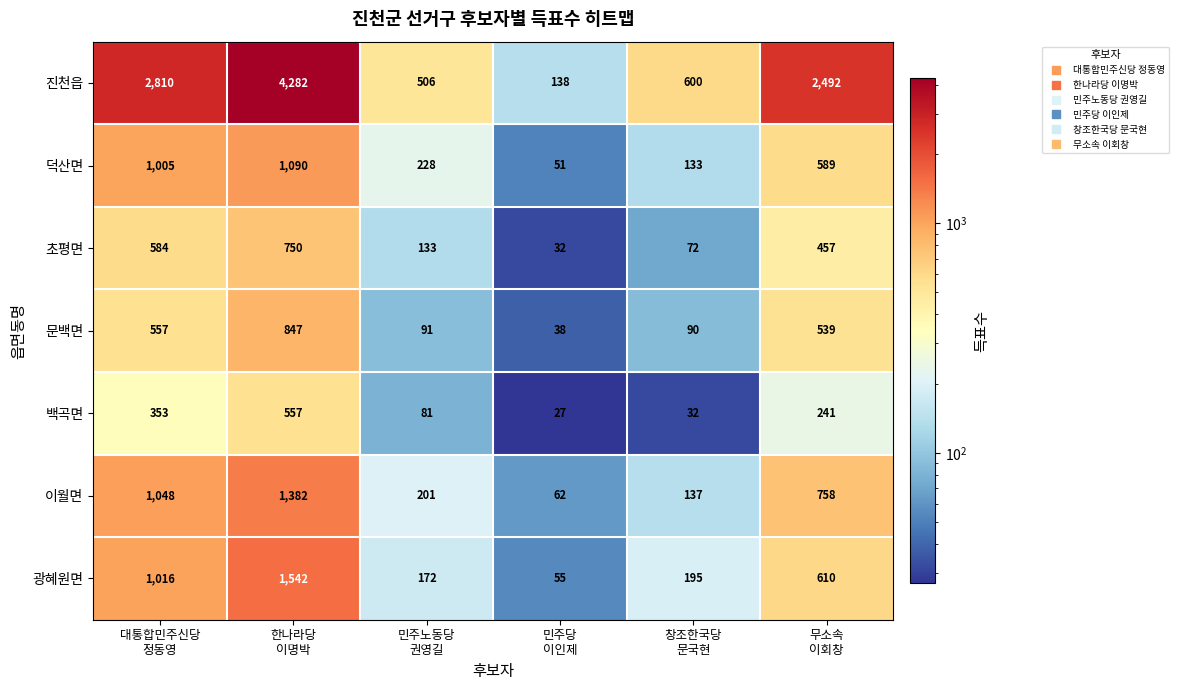

What is the difference between the maximum and minimum values in the 이월면 series?

1320